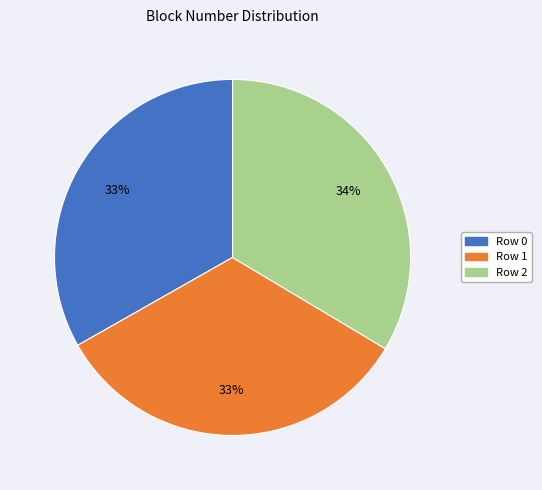

Combined, do Row 0 and Row 2 account for over 50%?

Yes